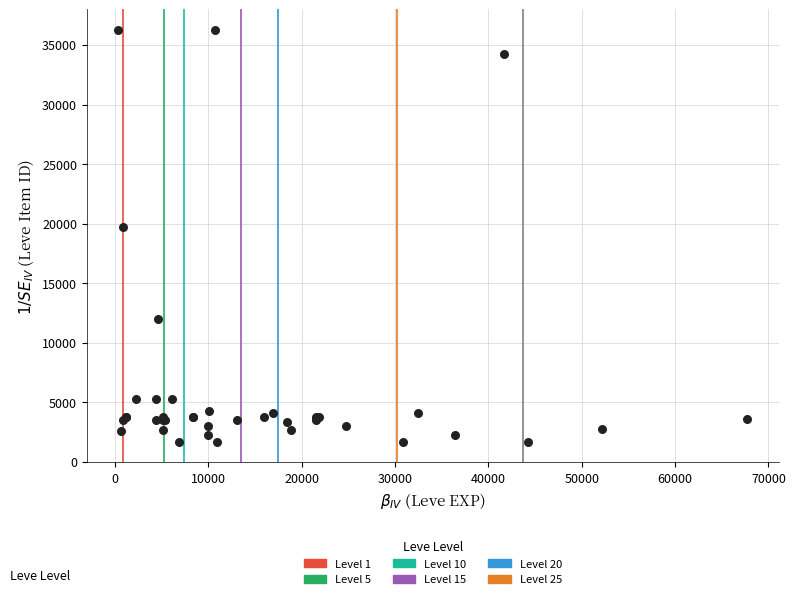

What Y value in the scatter plot is closest to 18967?

19744